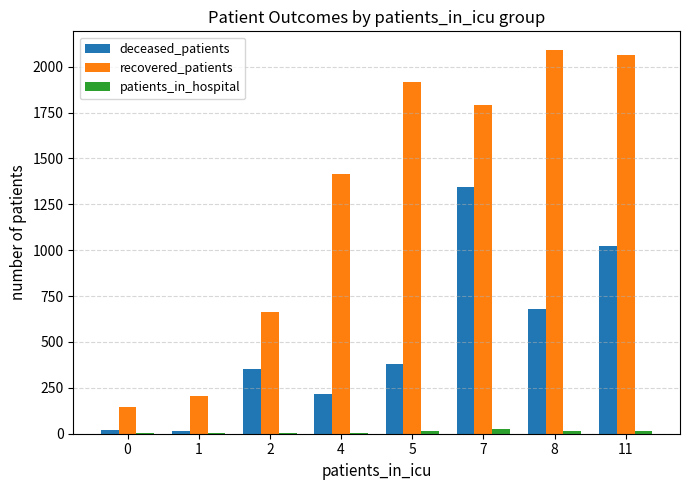

Are the bars grouped side by side (vs. stacked)?

Yes